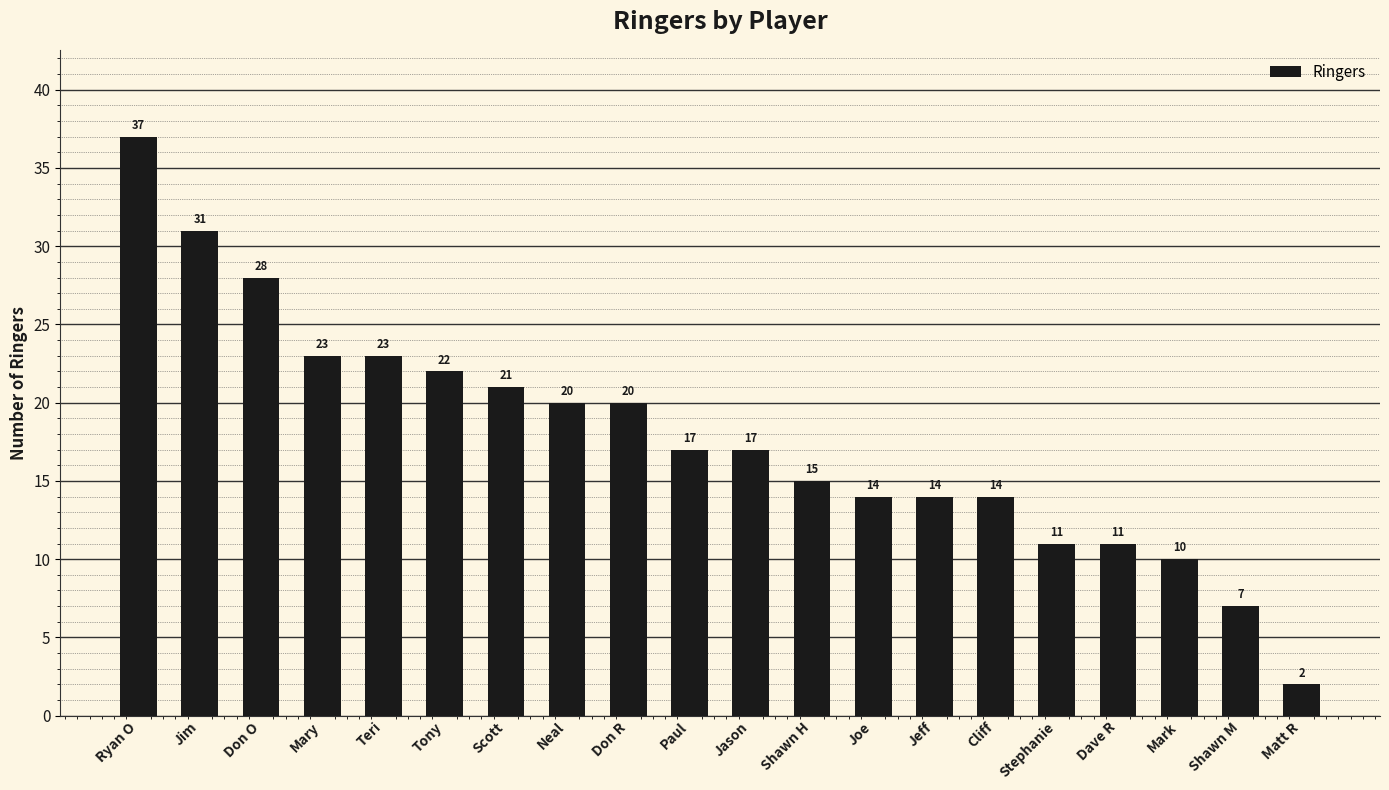

How many categories are shown in the chart?

20